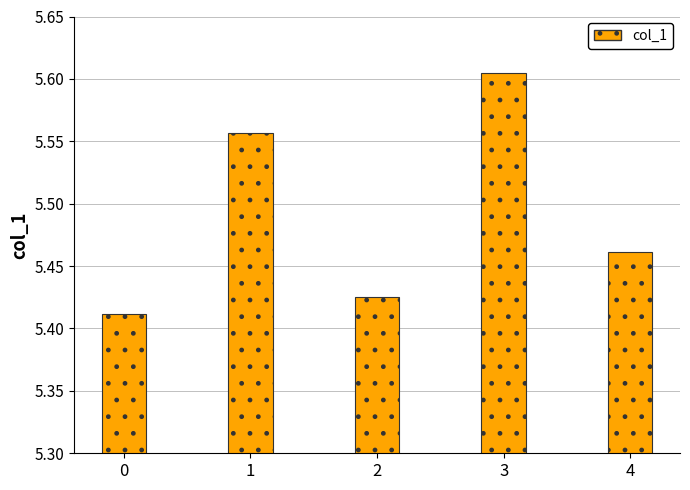

Count the number of data series in this chart.

1